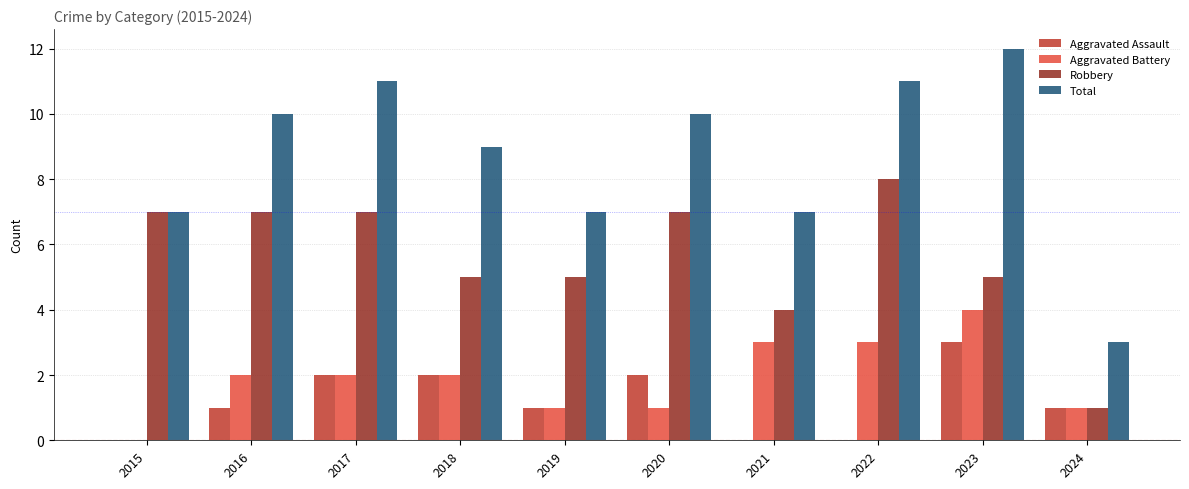

What is the difference between the Aggravated Assault values at 2021 and 2020?

2